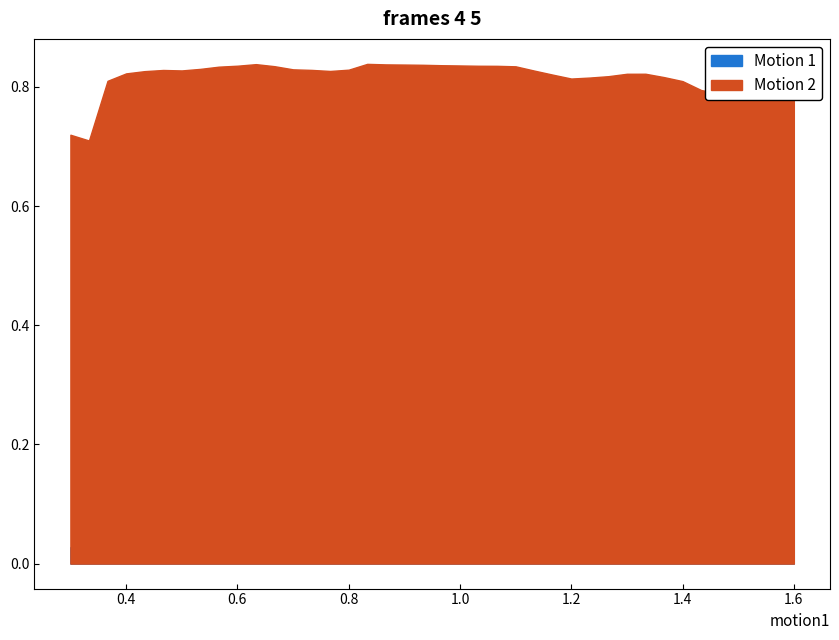

True or false: time has more than 1 interior local peaks.

False